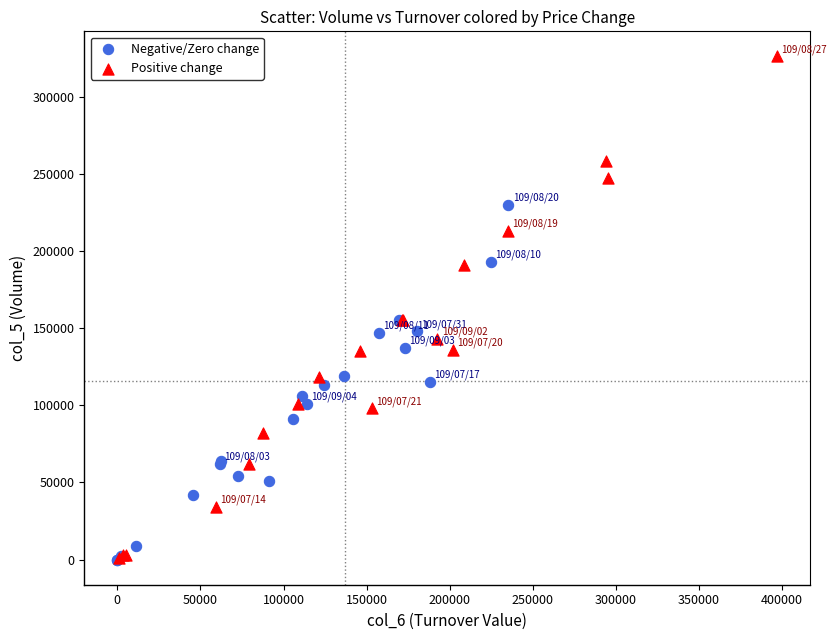

Which series contains the highest Y value?

Positive change